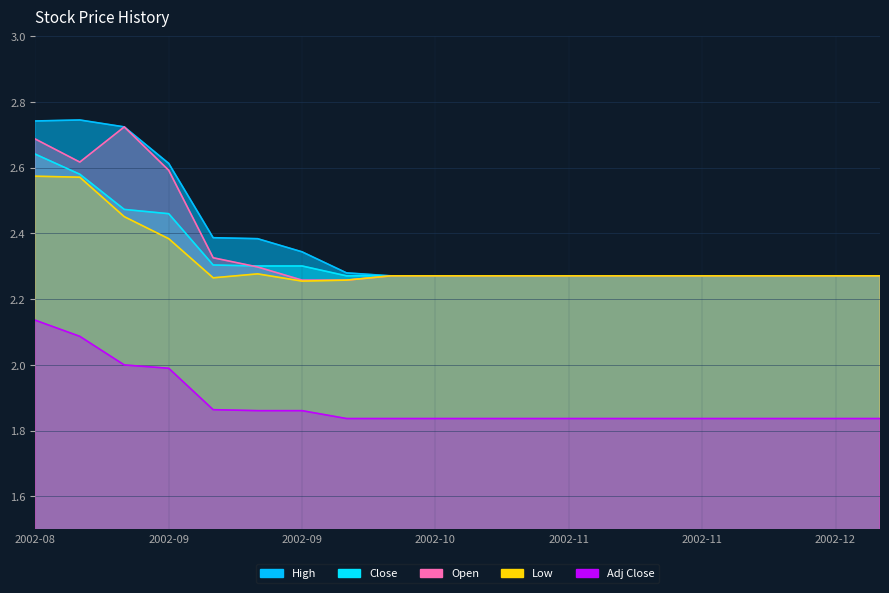

What is the value of the Open point at the 7th from the left?

2.3